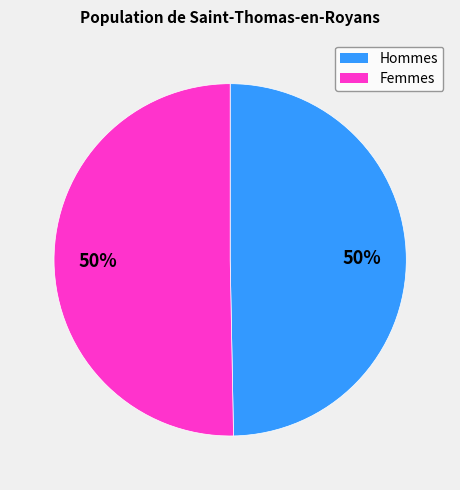

To the nearest percent, what is the average slice percentage?

50%